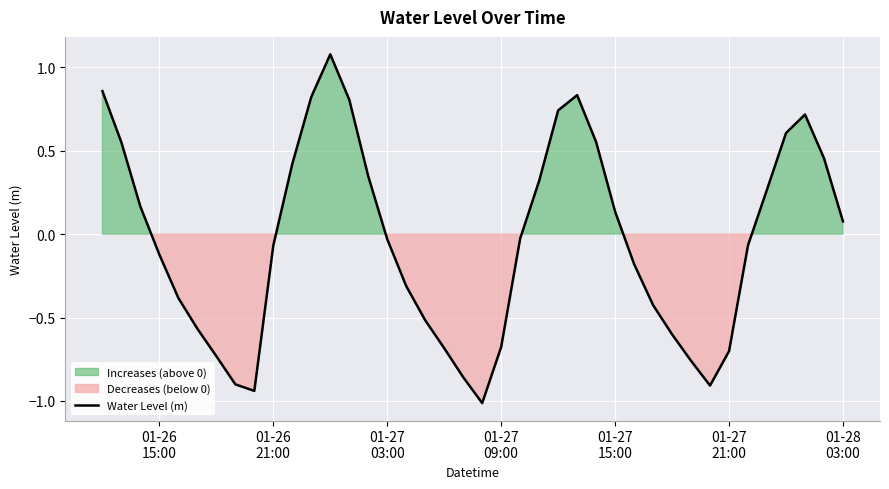

Reading right to left, what are all the values shown in this chart?

0.1	0.5	0.7	0.6	0.3	-0.1	-0.7	-0.9	-0.8	-0.6	-0.4	-0.2	0.1	0.6	0.8	0.7	0.3	-0.0	-0.7	-1.0	-0.9	-0.7	-0.5	-0.3	-0.0	0.3	0.8	1.1	0.8	0.4	-0.1	-0.9	-0.9	-0.7	-0.6	-0.4	-0.1	0.2	0.5	0.9